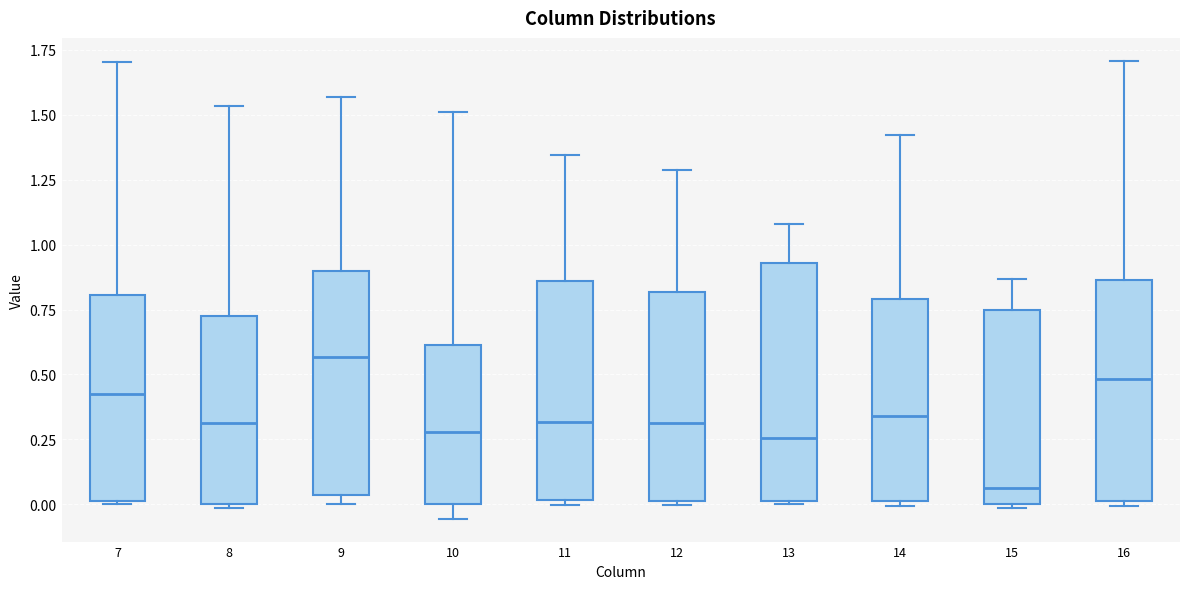

Where does the upper whisker of the box at x = 13 end on the y-axis? The values are not printed on the chart, so give them approximately, as read against the axis.

1.10